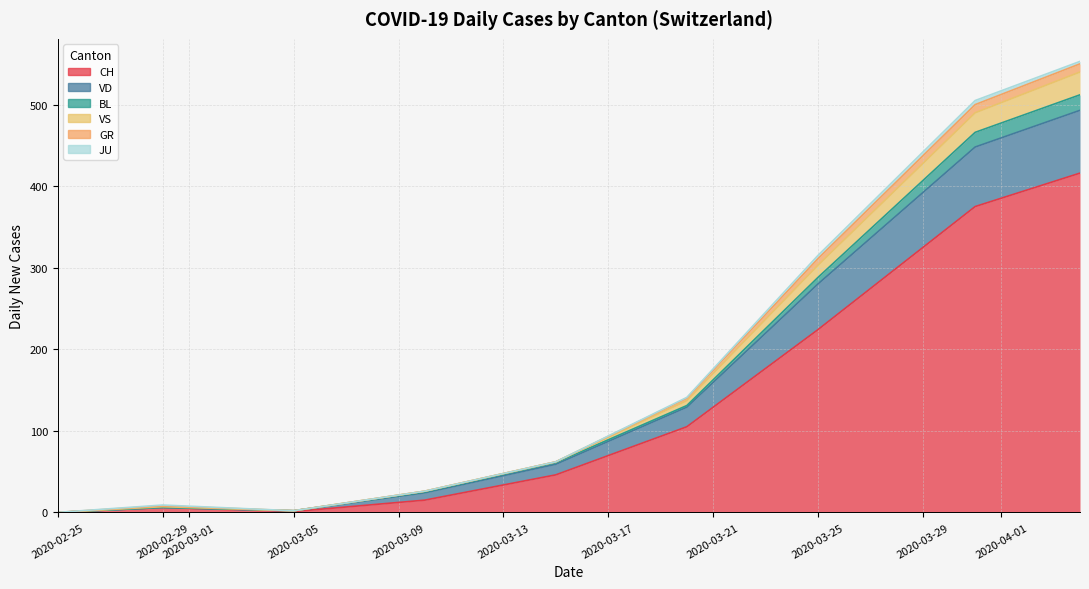

True or false: CH and BL intersect in this chart.

False